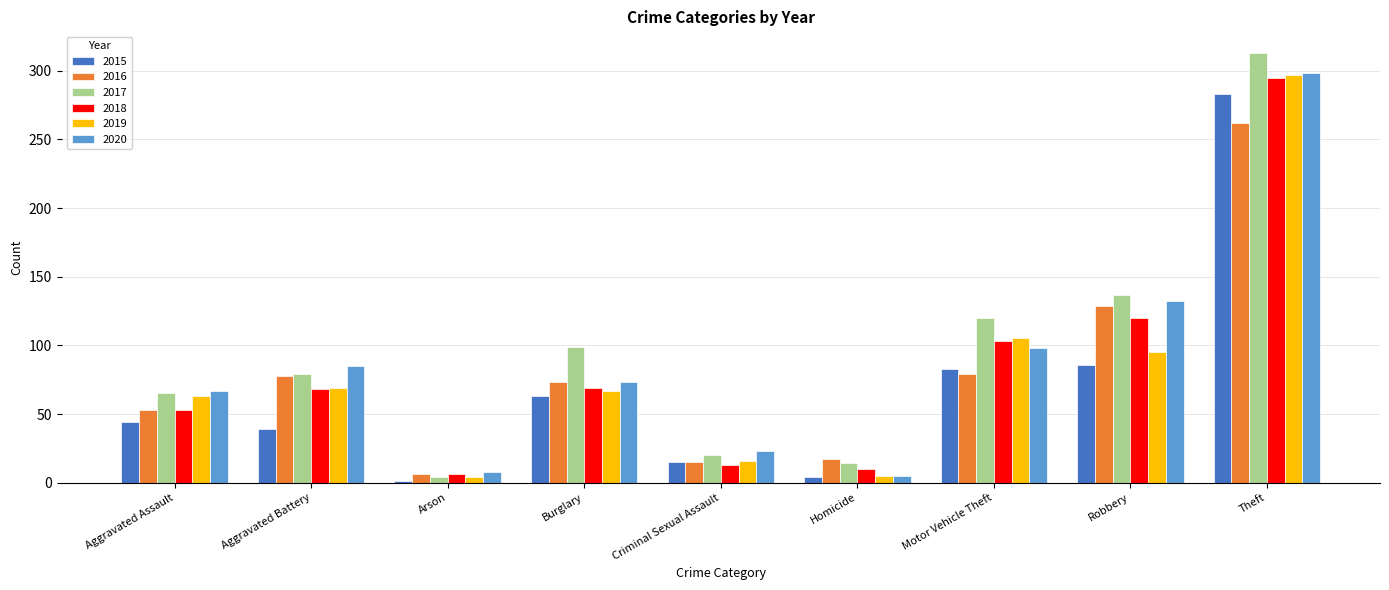

Which category has the highest value in the 2019 series?

Theft